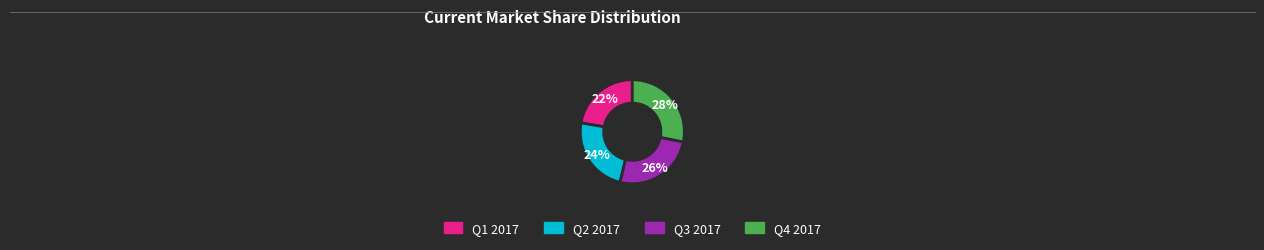

How many slices are in this pie chart?

4